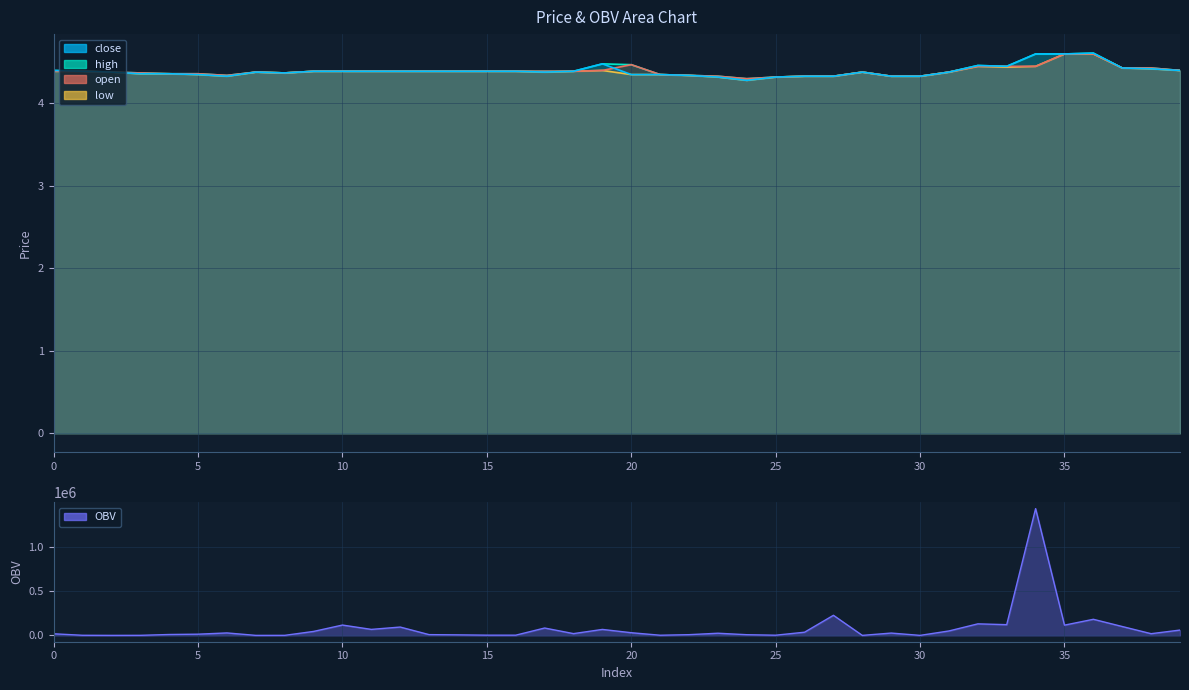

Rank the categories by close value from lowest to highest.

24, 23, 25, 6, 26, 27, 29, 30, 22, 5, 20, 21, 3, 4, 8, 2, 7, 17, 28, 31, 1, 9, 10, 11, 12, 13, 14, 15, 16, 18, 0, 39, 38, 37, 33, 32, 19, 34, 35, 36